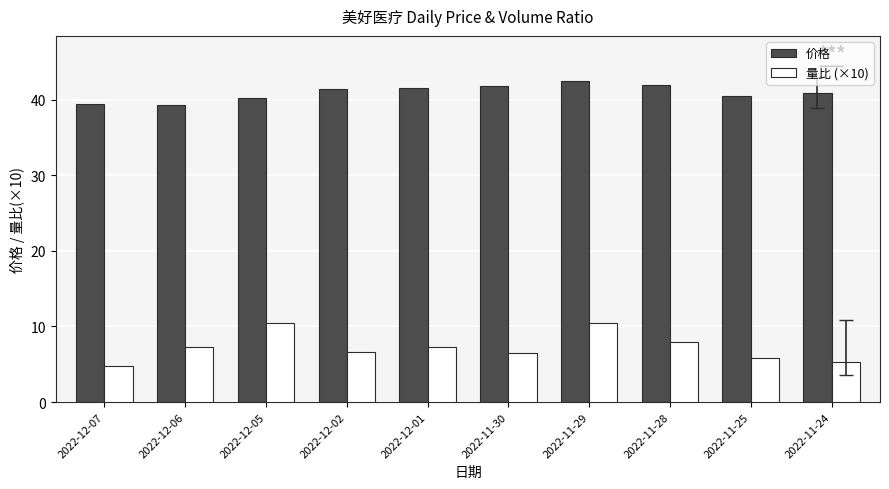

What is the label of the 5th bar from the left?

2022-12-01